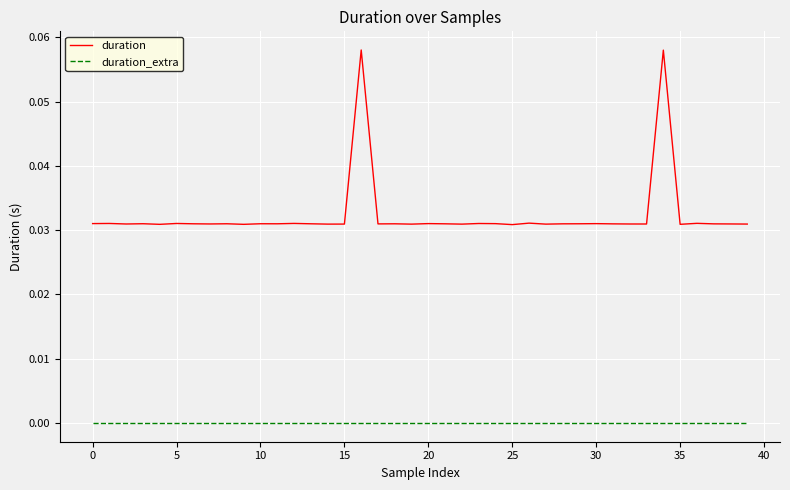

What are all the series names shown in the legend?

duration, duration_extra